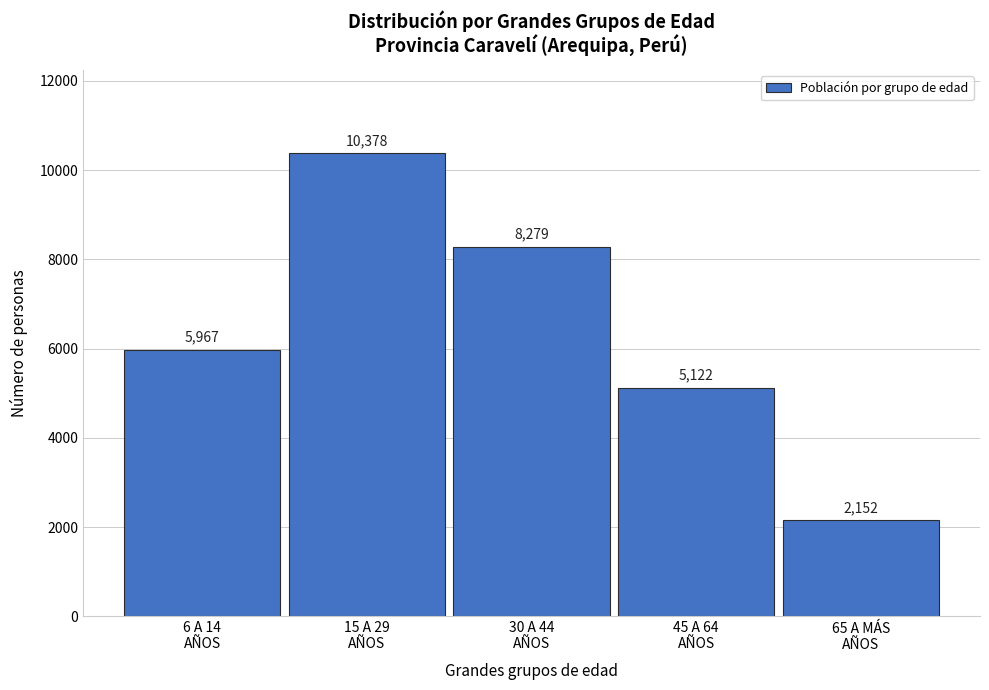

Reading right to left, transcribe all the data shown in this chart.

2152	5122	8279	10378	5967